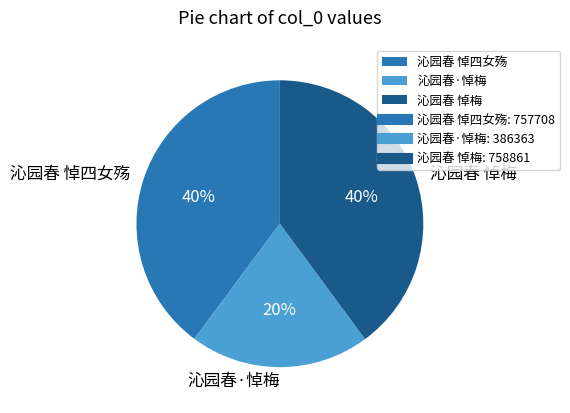

Is the sum of 沁园春·悼梅 and 沁园春 悼梅 greater than half?

Yes